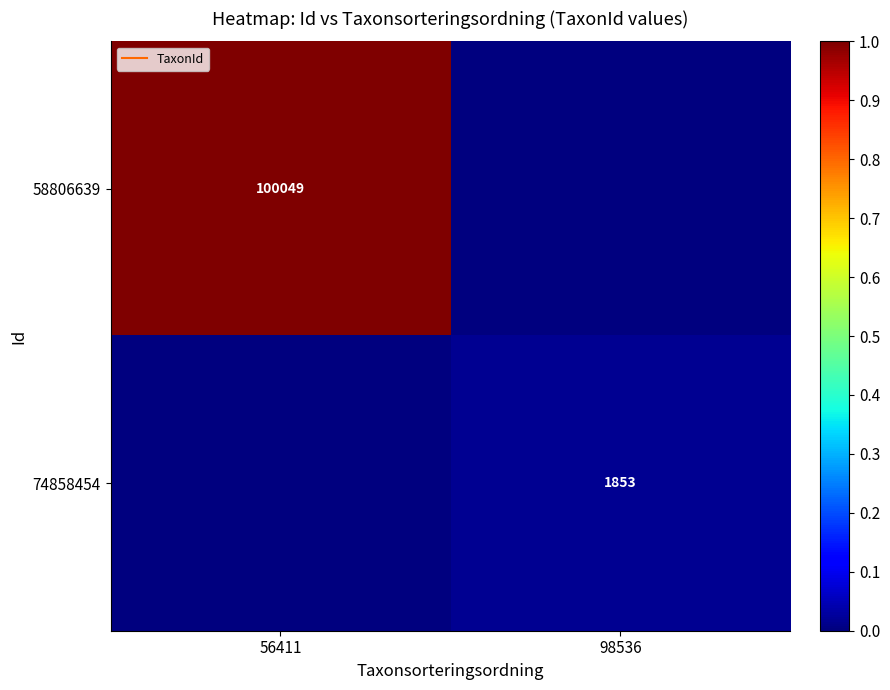

What is the sum of the 74858454 values at 56411 and 98536?

1853